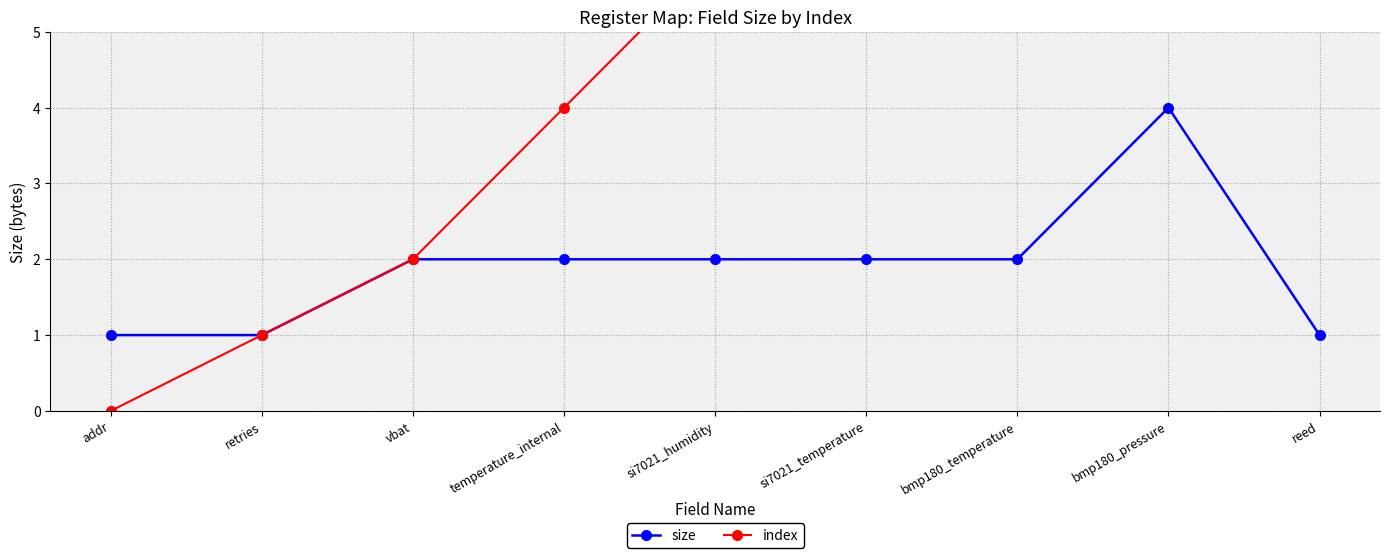

Rank the series by their average value, from highest to lowest.

index, size